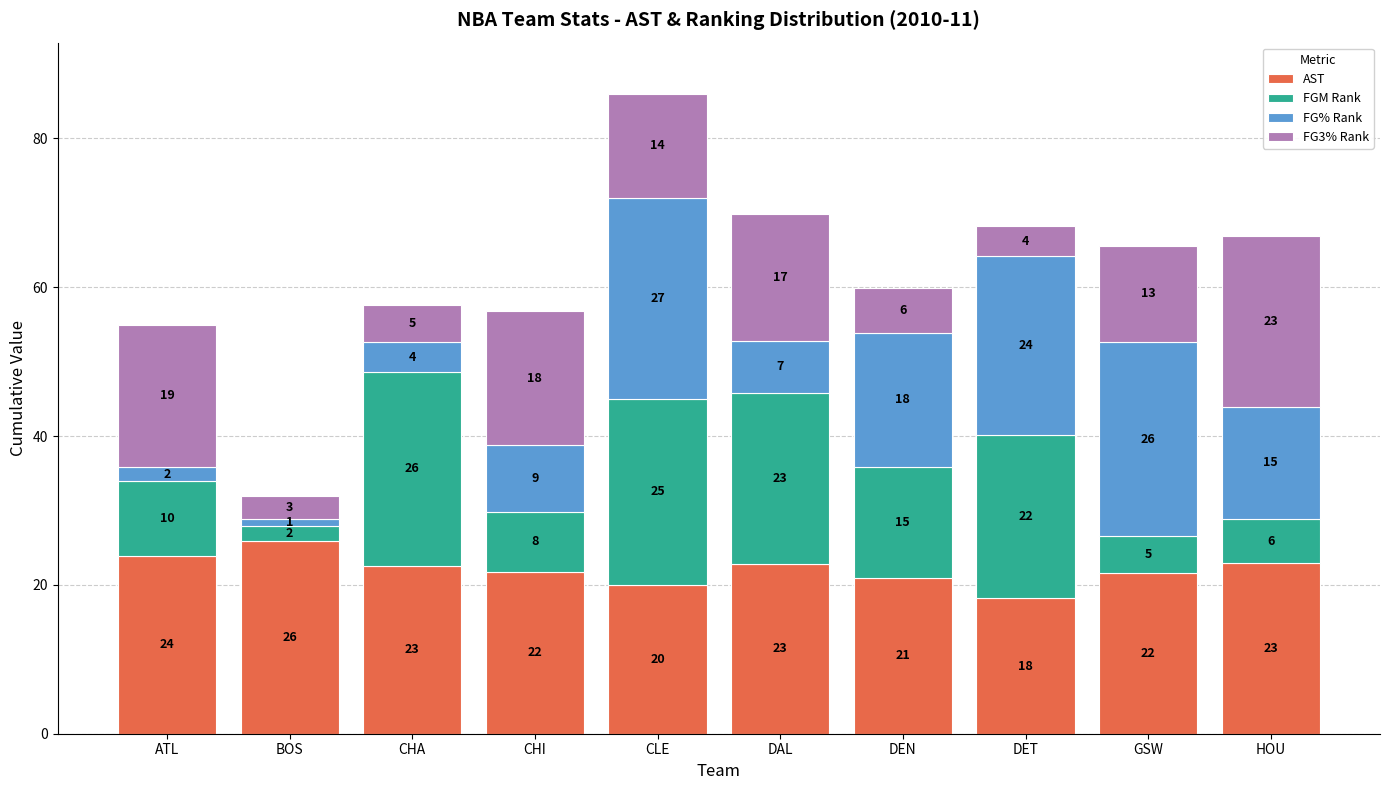

What are all the series names shown in the legend?

AST, FGM Rank, FG% Rank, FG3% Rank